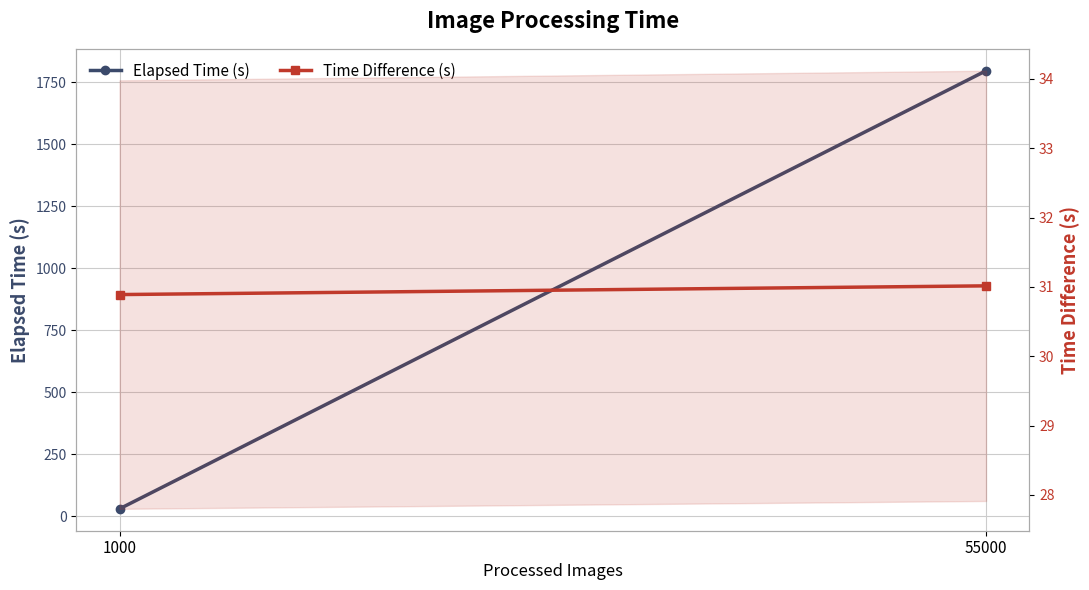

Reading left to right, extract all data points from this chart.

Elapsed Time (s): 30.9	1796.9
Time Difference (s): 30.9	31.0